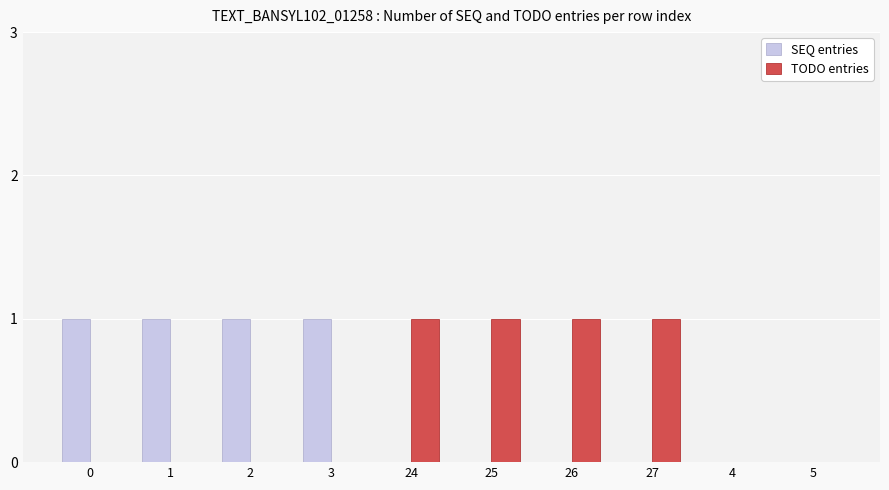

Is the value of TODO entries at 2 greater than the value of SEQ entries at 0?

No